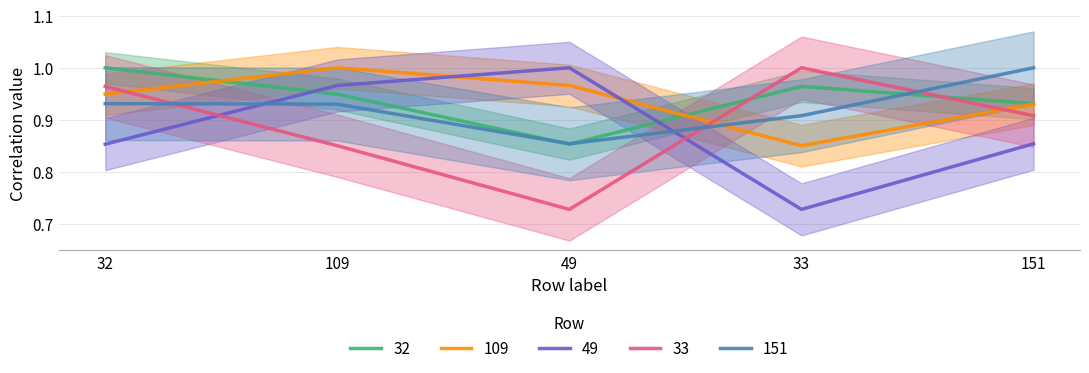

What are all the series names shown in the legend?

32, 109, 49, 33, 151